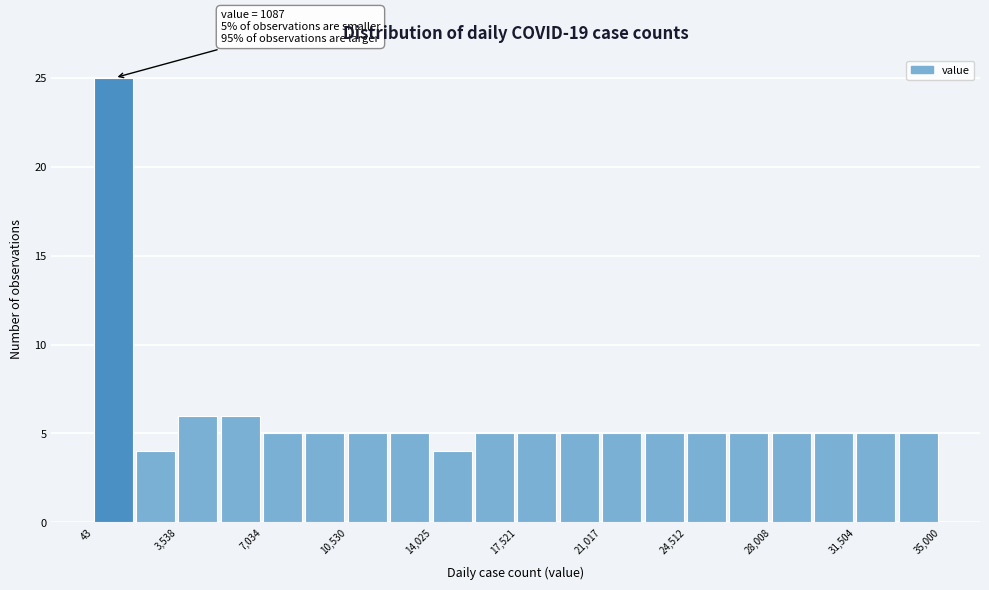

Around what value on the x-axis is the tallest bar? Give the approximate position of its centre, as read against the axis.

1000